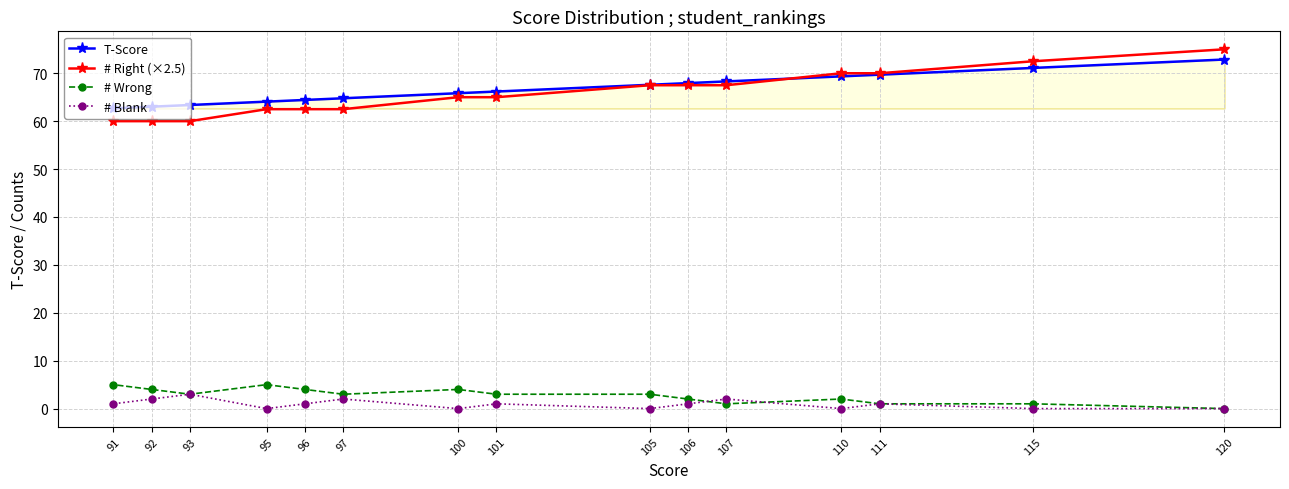

What is the difference between the second highest and second lowest values in the # Wrong series?

4.0